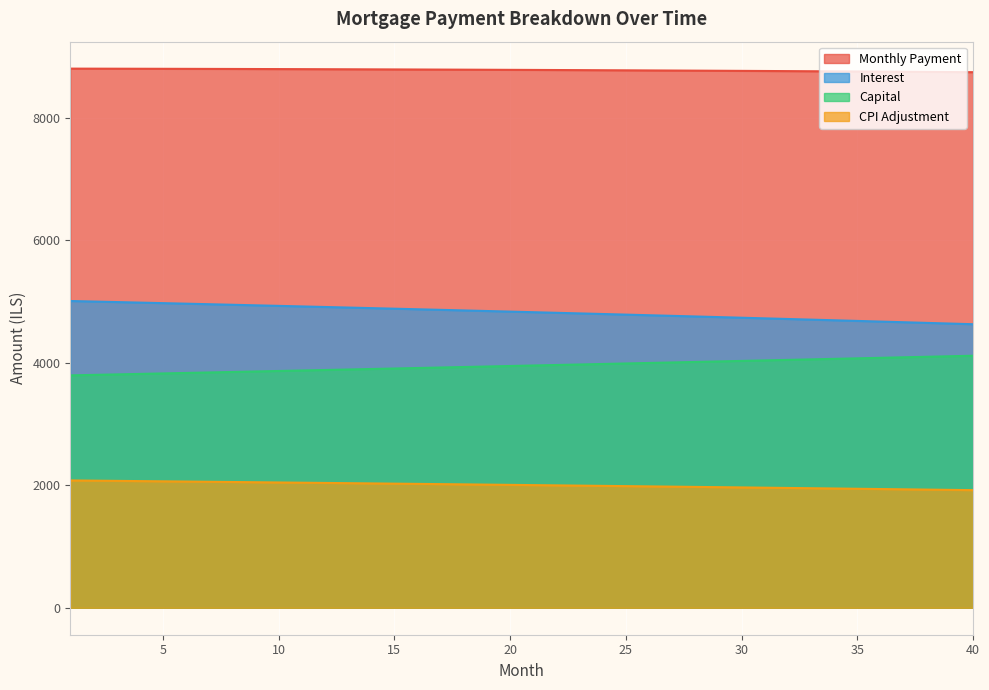

Read the cpi value at 13.

2035.1